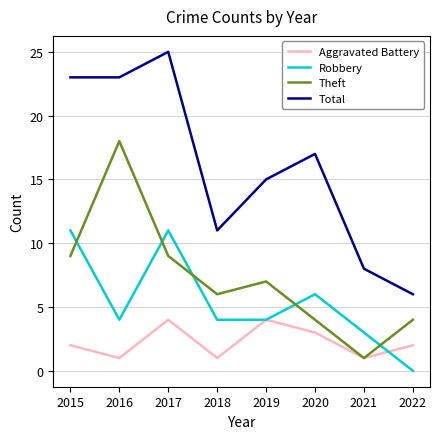

What is the total value across all series at 2022?

12